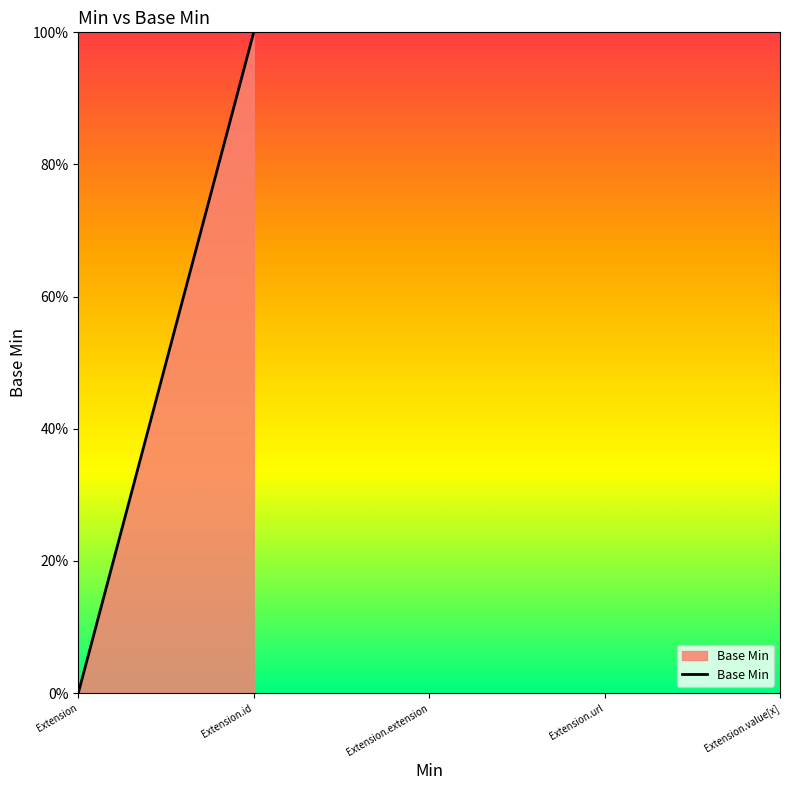

What is the greatest value displayed?

1